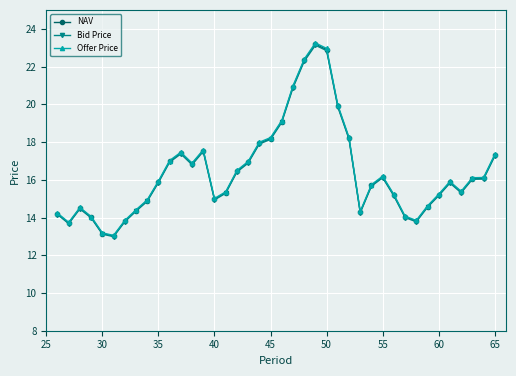

What is the difference between the maximum and minimum values in the Offer Price series?

10.2